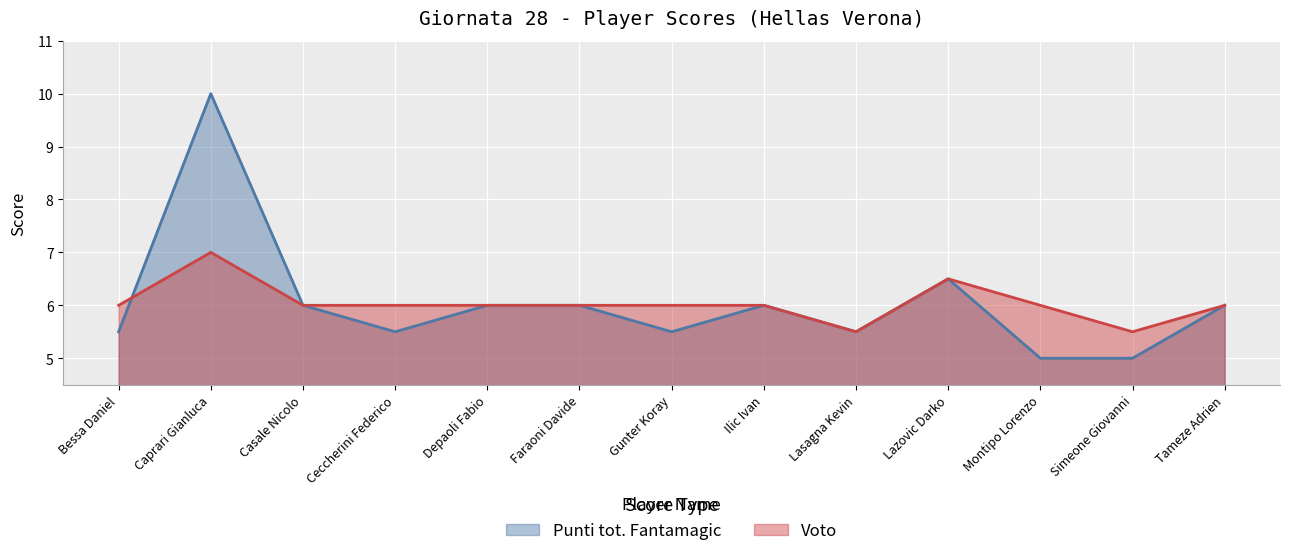

Where is the first local maximum for Punti tot. Fantamagic?

Caprari Gianluca